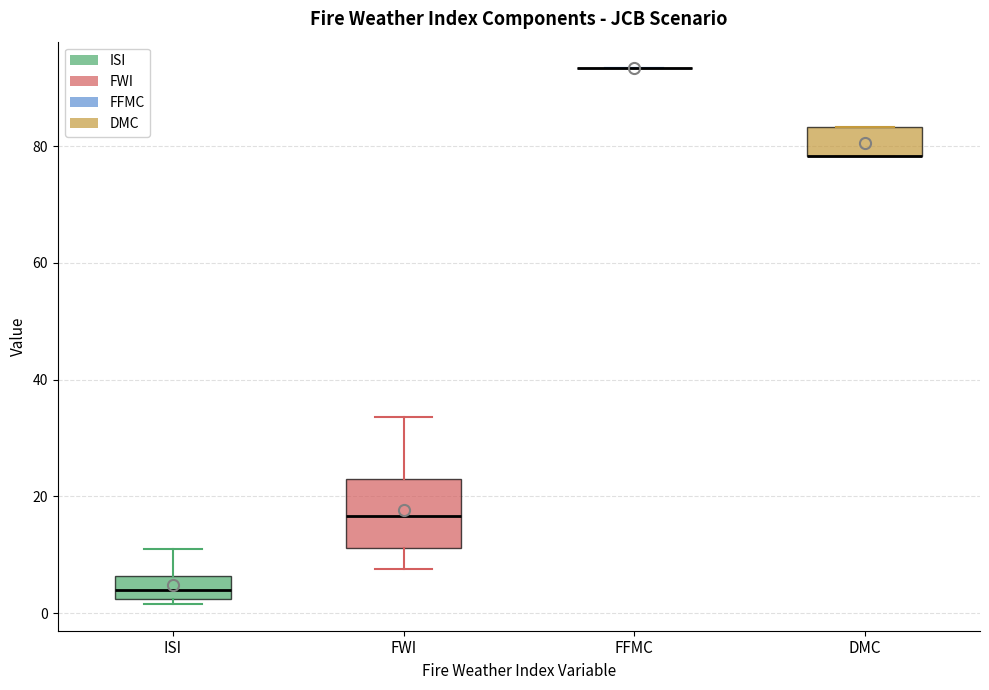

Reading left to right, transcribe this box plot: for each box, give where its median line is, the range the box spans, and where its two whiskers end, as read against the y-axis. The values are not printed on the chart, so give them approximately, as read against the axis.

ISI: median 4, box 2 to 6, whiskers 2 (just below the box's lower edge) to 10
FWI: median 16, box 12 to 22, whiskers 8 to 34
FFMC: box collapsed to a line at 94, whiskers 94 to 94
DMC: median 78 (drawn on the box's lower edge), box 78 to 84, whiskers 78 to 84